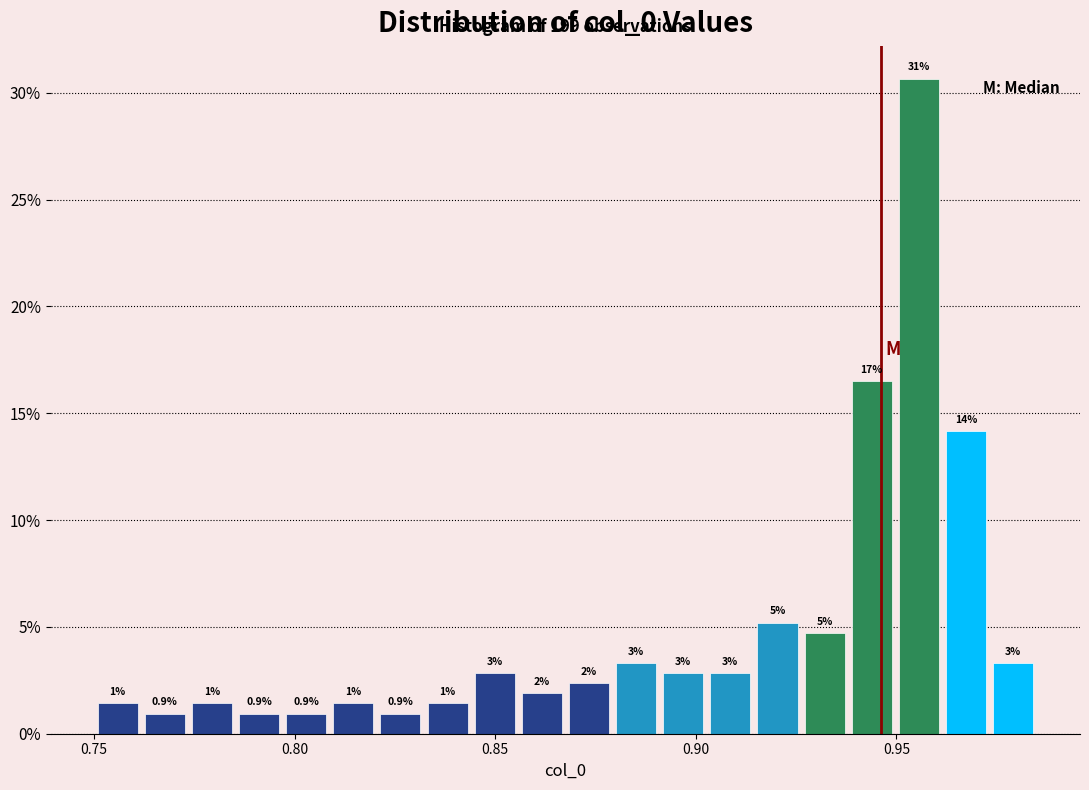

Read against the x-axis, roughly where is the centre of the tallest bar?

0.955